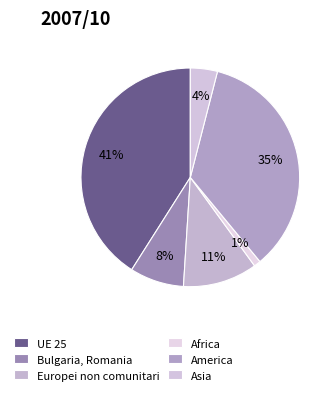

How many slices are in this pie chart?

6